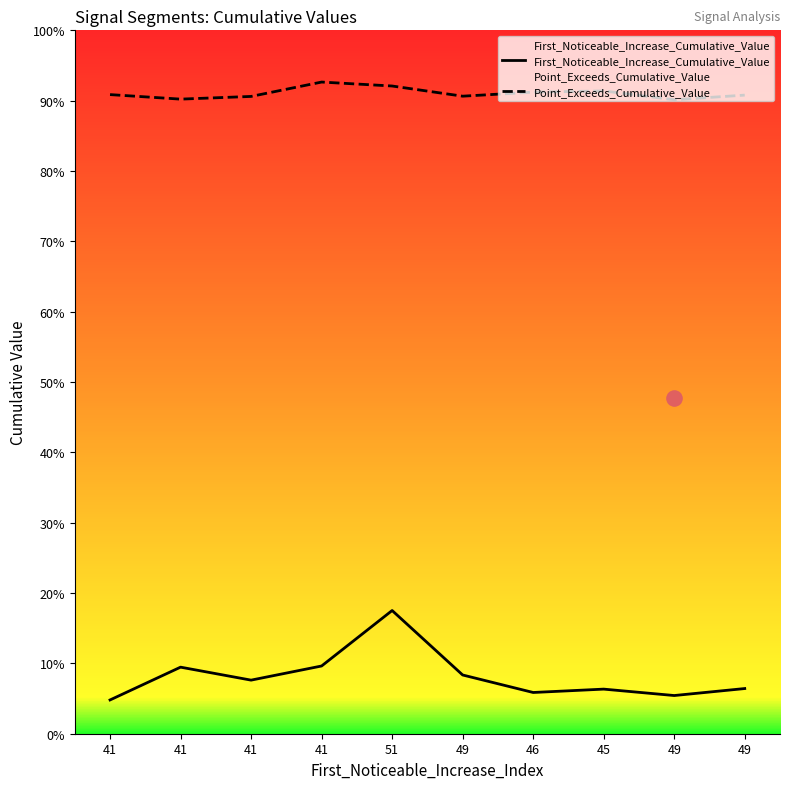

Which series has the largest Y range (max minus min)?

First_Noticeable_Increase_Cumulative_Value